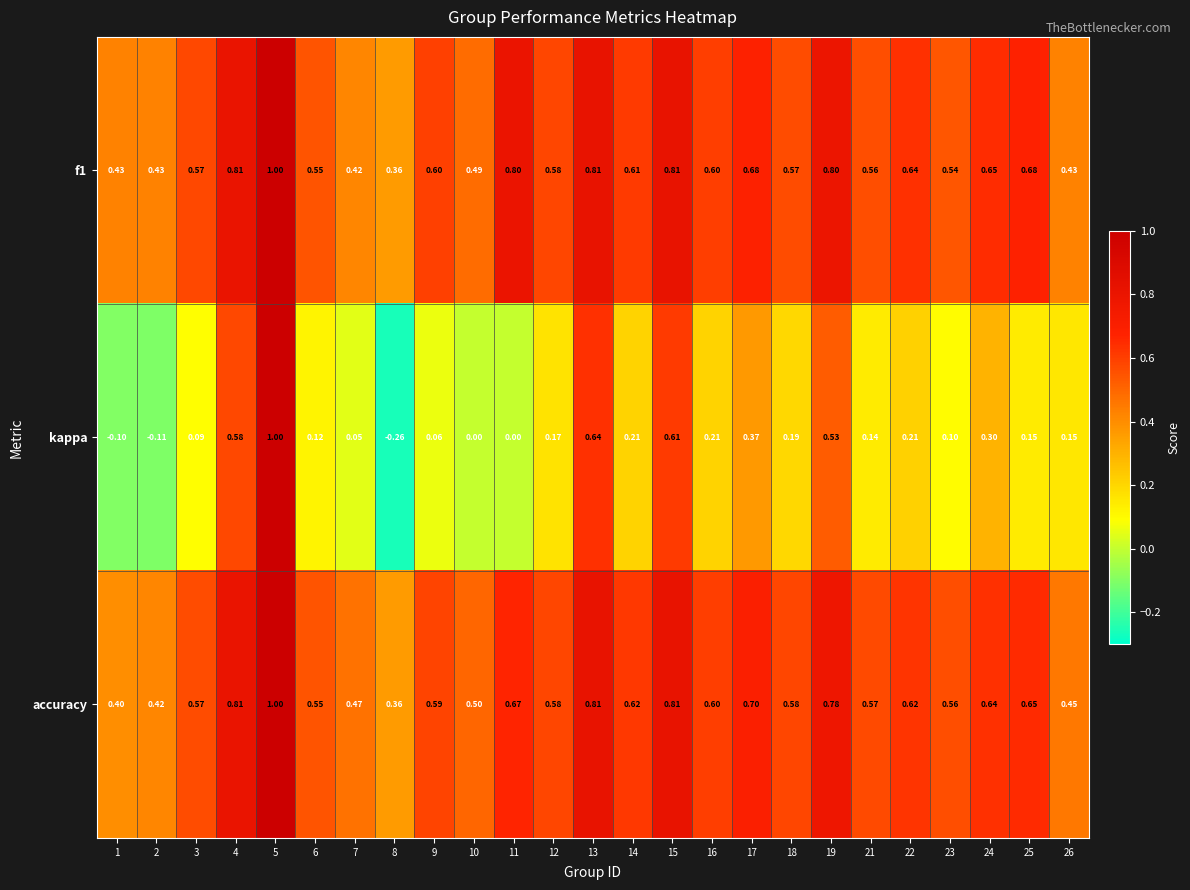

Which series has the largest range (max minus min)?

kappa